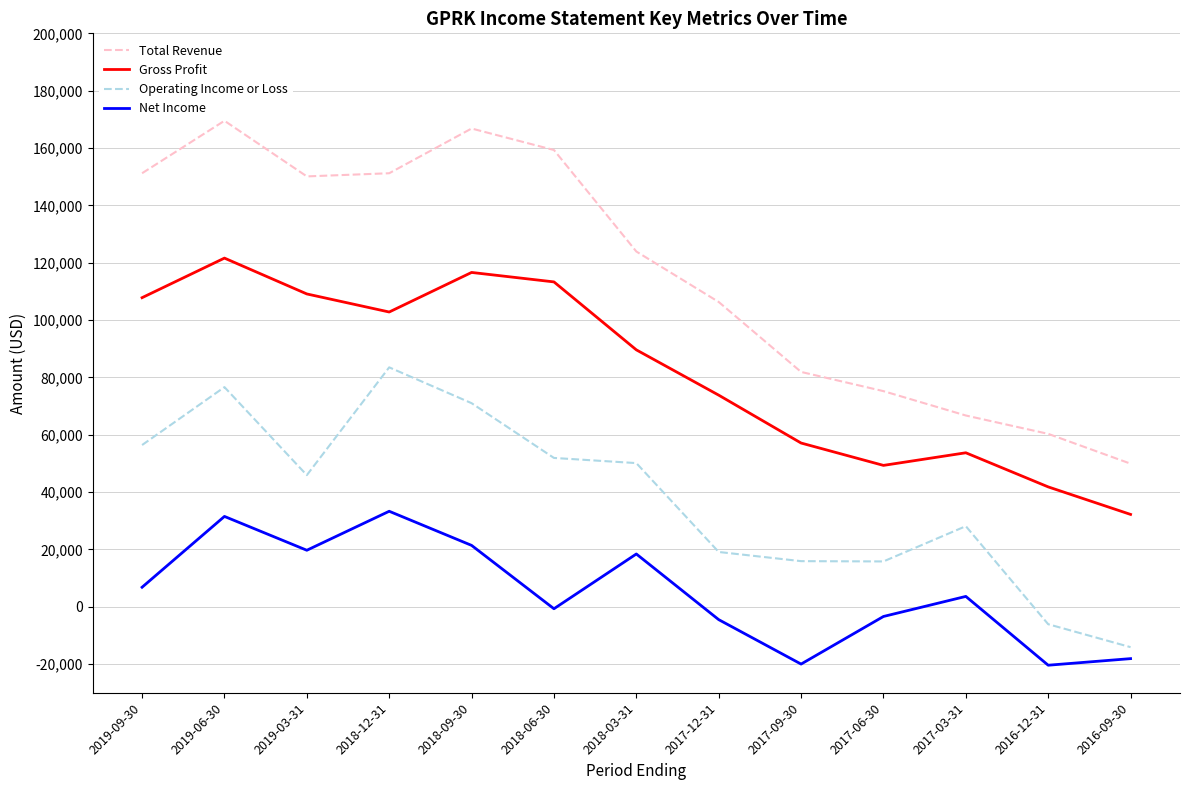

List the series in order of their peak value, lowest first.

Net Income, Operating Income or Loss, Gross Profit, Total Revenue